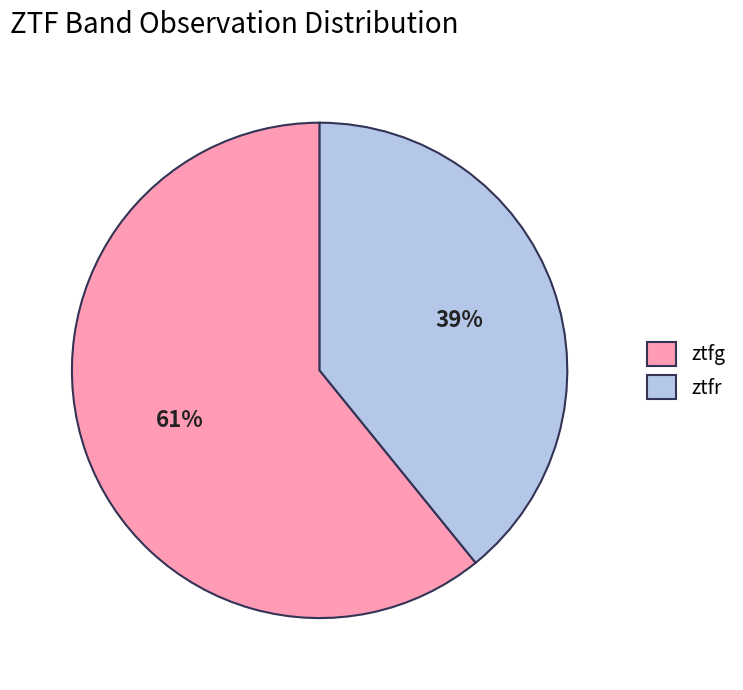

Does any single category account for the majority?

Yes